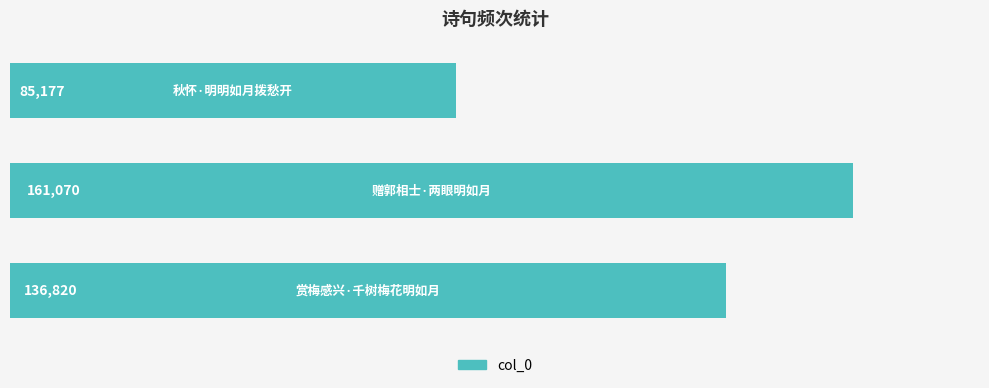

Does the chart contain any negative values?

No